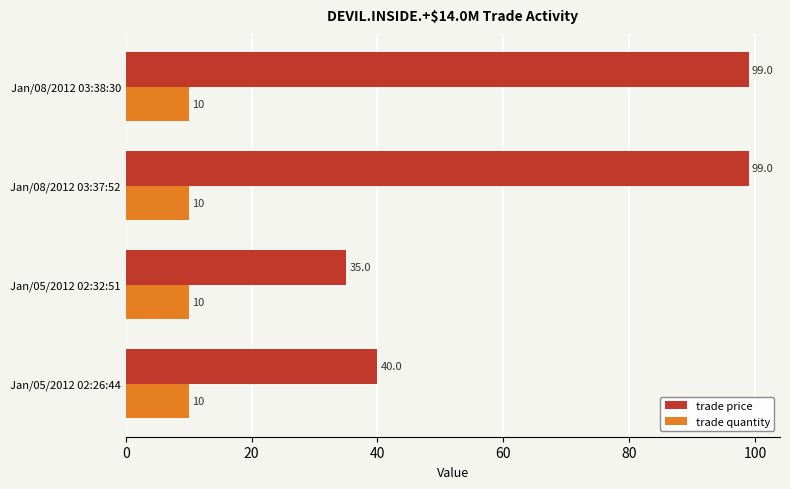

Rank the series at Jan/08/2012 03:37:52 from lowest to highest value.

trade quantity, trade price